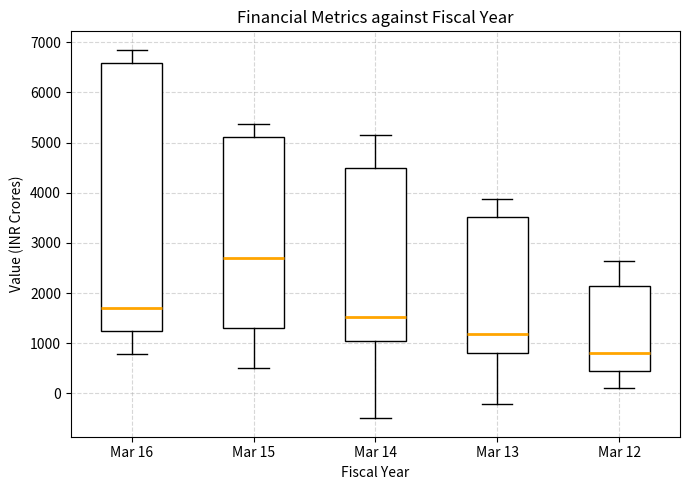

Which box's median line is the lowest?

Mar 12